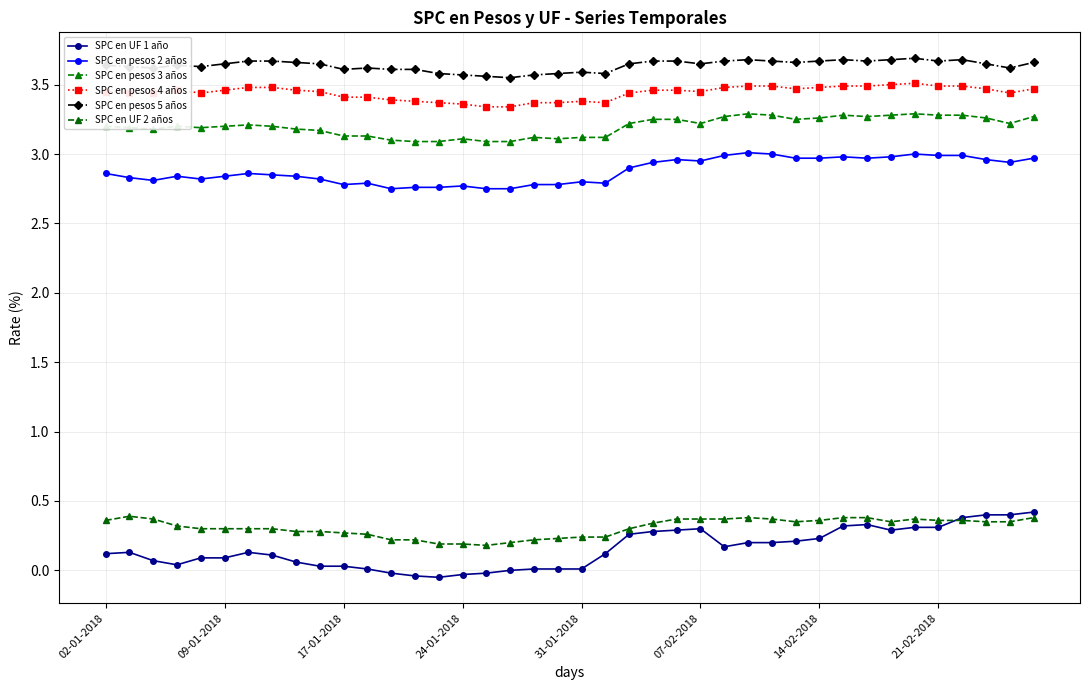

Which series has the largest total across all categories?

SPC en pesos 5 años